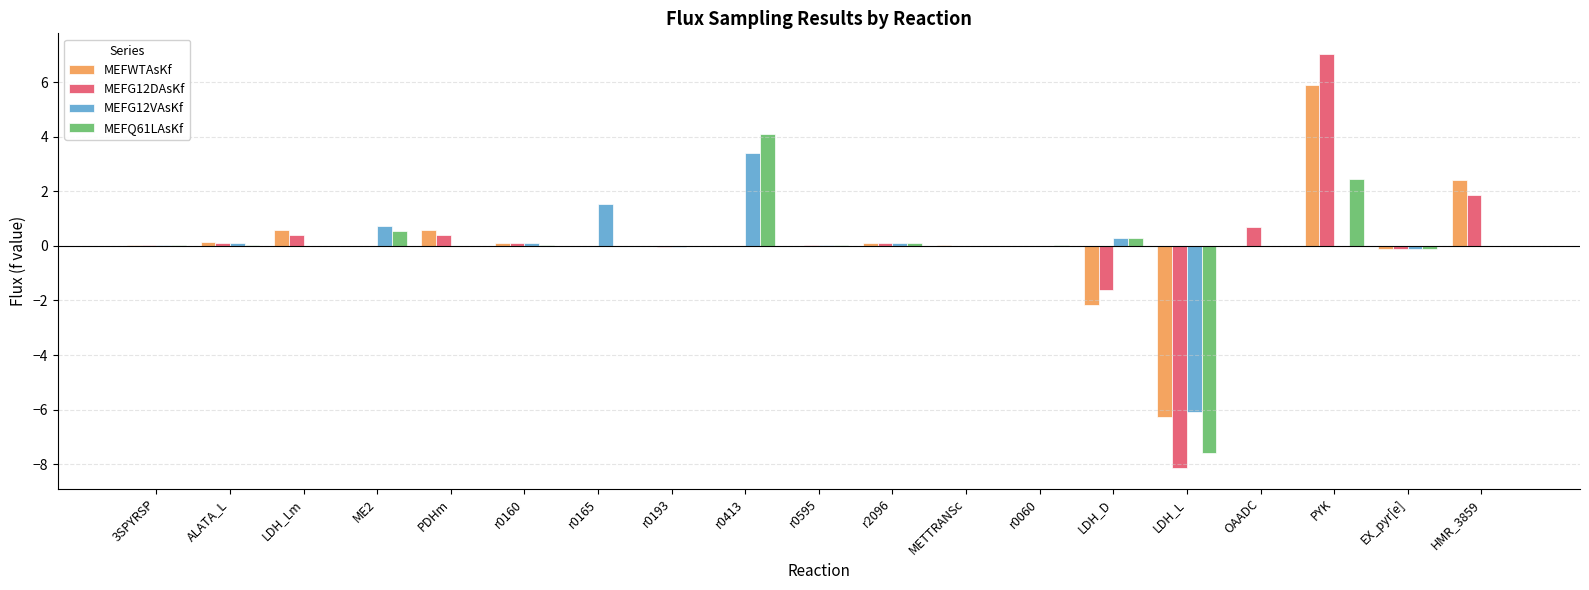

At which category is the sum across all series the highest?

PYK